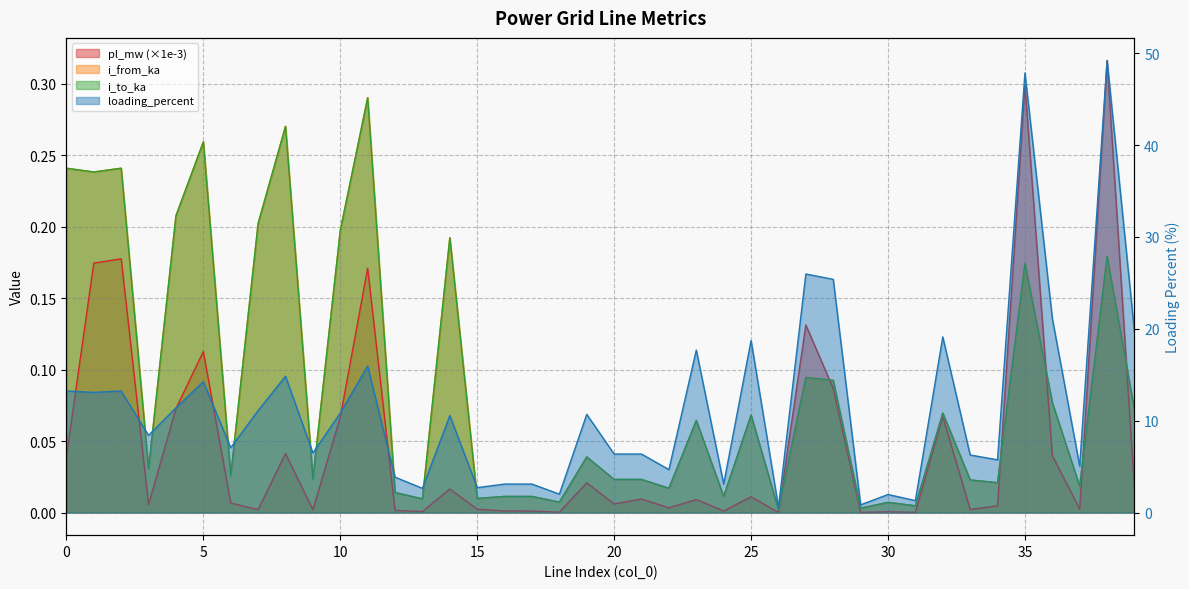

Which series changed the most between 15 and 26?

loading_percent